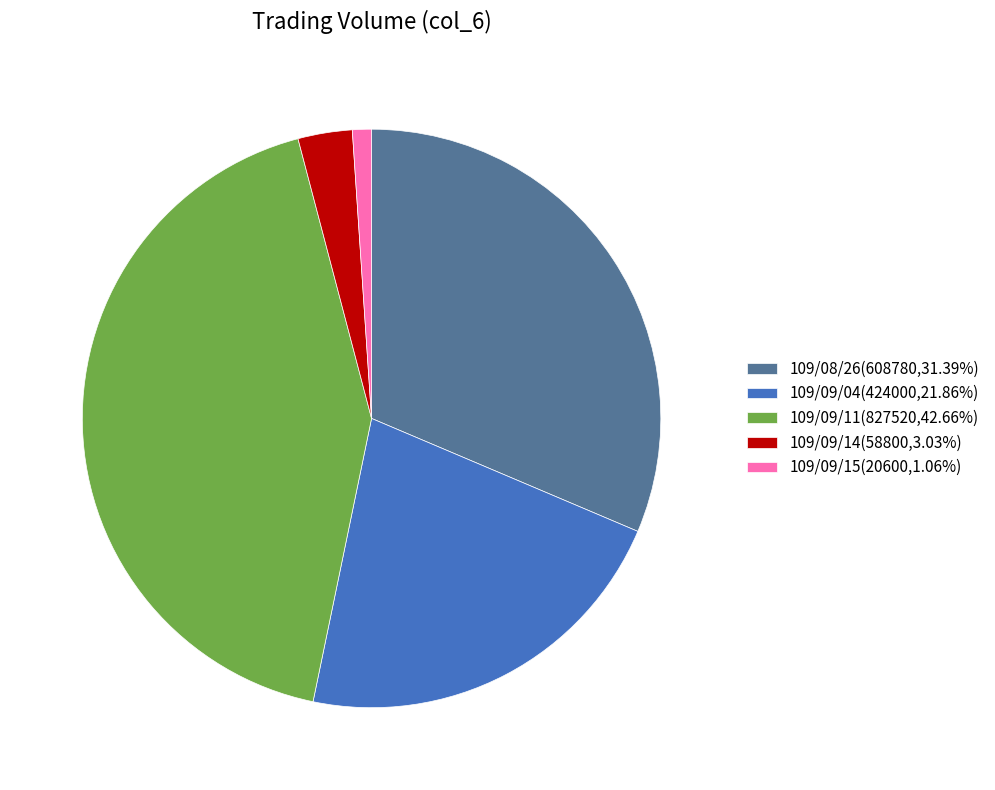

Which has a higher value, 109/09/14 or 109/09/11?

109/09/11